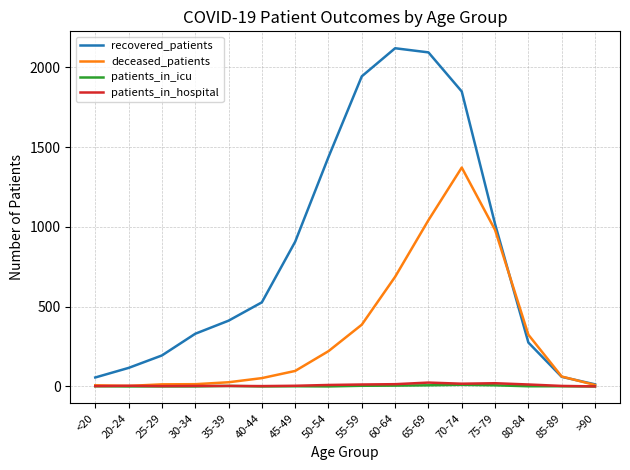

Count the number of data series in this chart.

4